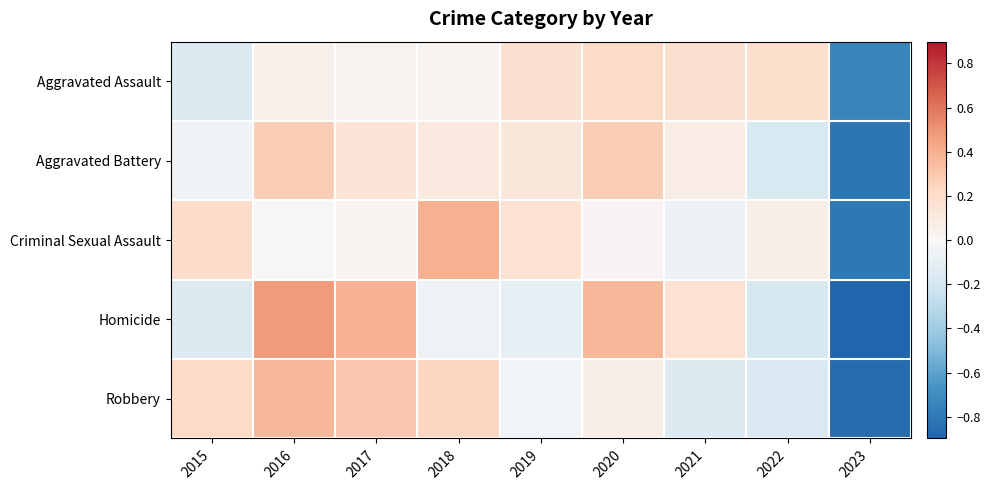

How many data points does each series have?

9